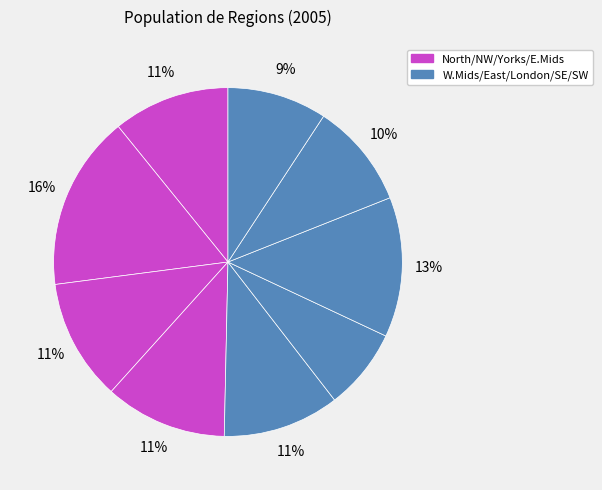

How many slices are in this pie chart?

9